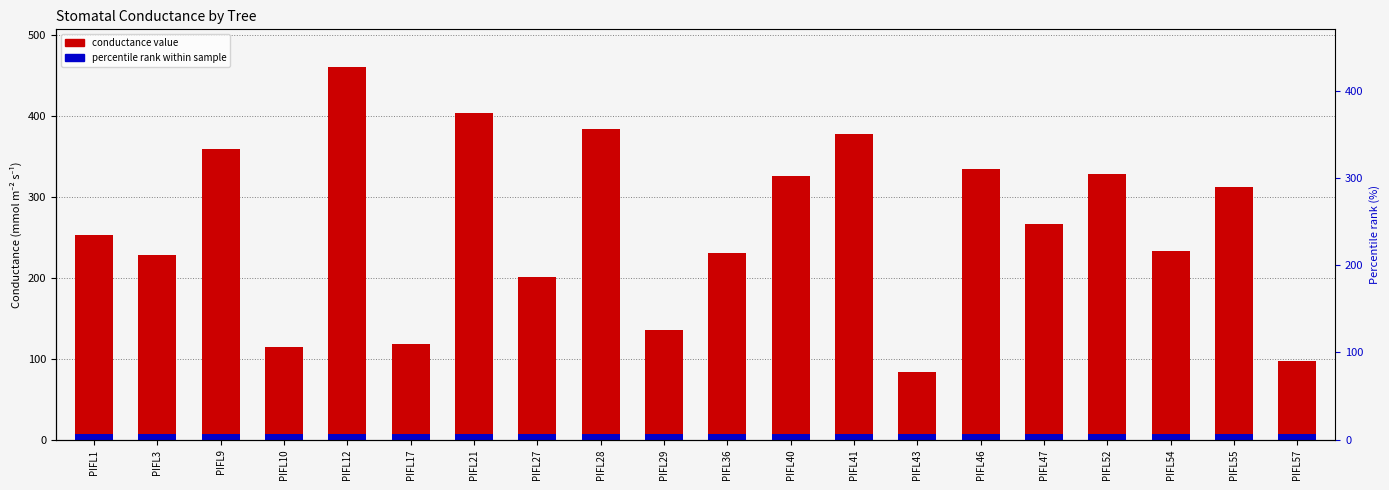

Reading left to right, extract all data points from this chart.

252.9	228.2	359.0	114.0	461.3	117.8	404.5	201.3	383.7	135.0	230.7	326.1	378.0	83.3	334.2	267.2	328.1	233.4	312.4	97.6